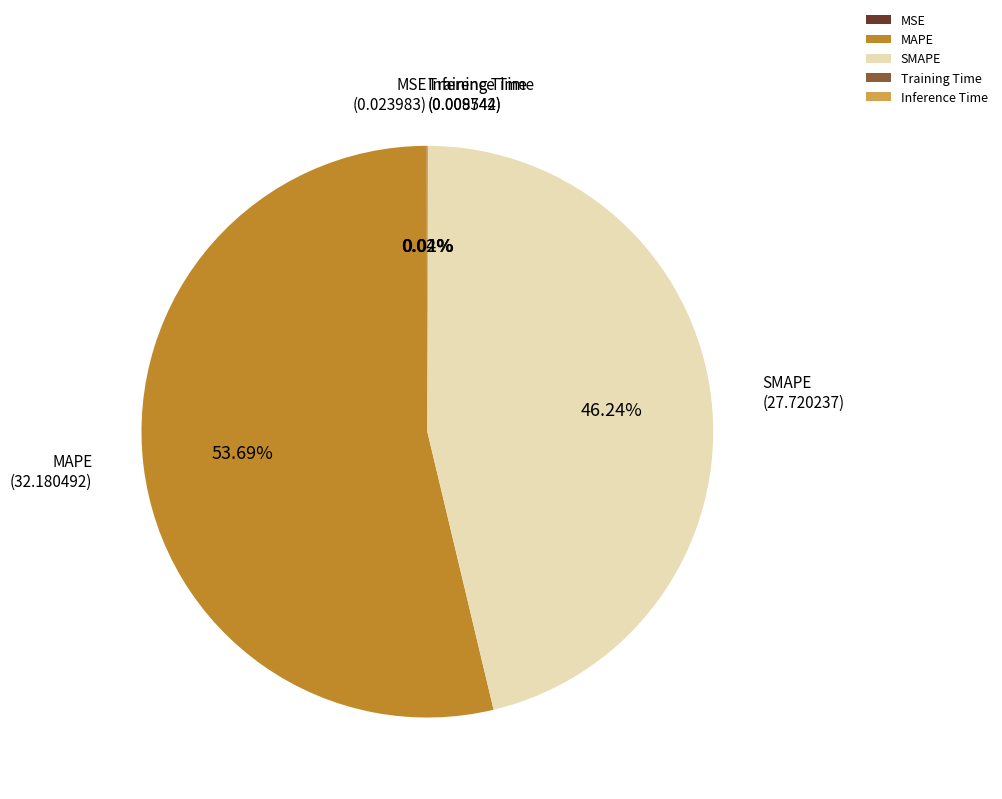

Is there any slice that represents more than half of the pie?

Yes